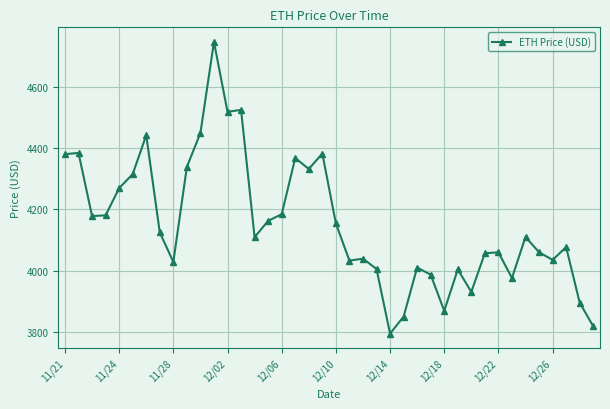

Does the chart have visible grid lines?

Yes